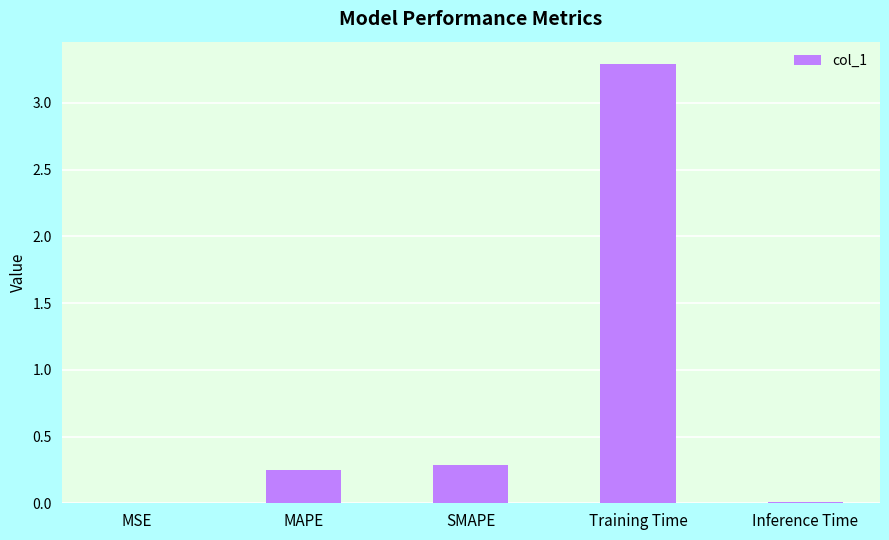

True or false: the data shows 0.3 at SMAPE.

True